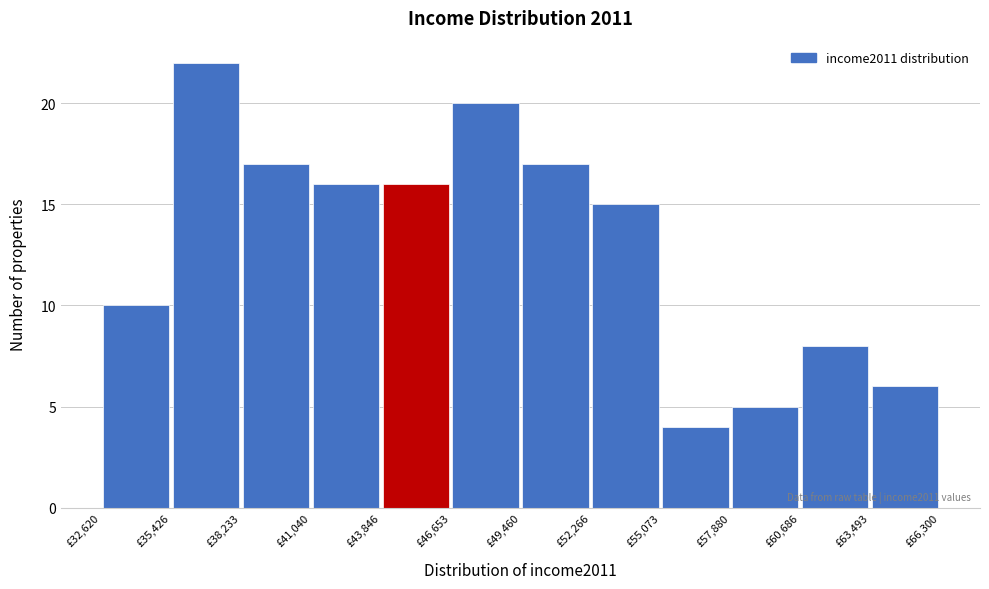

Over which range of the x-axis is the bar tallest?

35500 to 38000